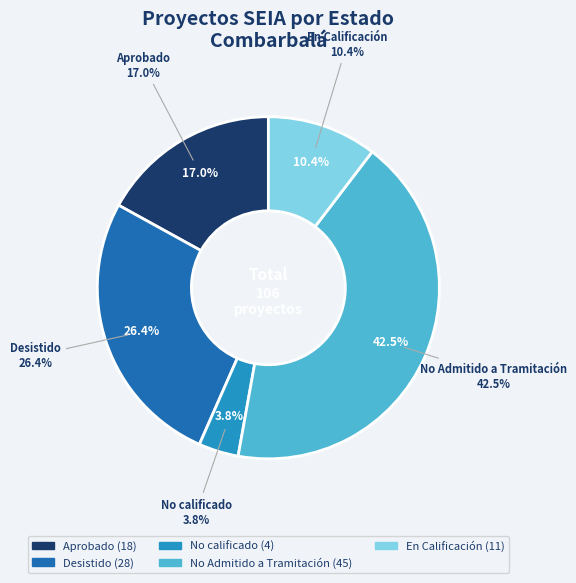

True or false: EIA accounts for 0% of the total.

True